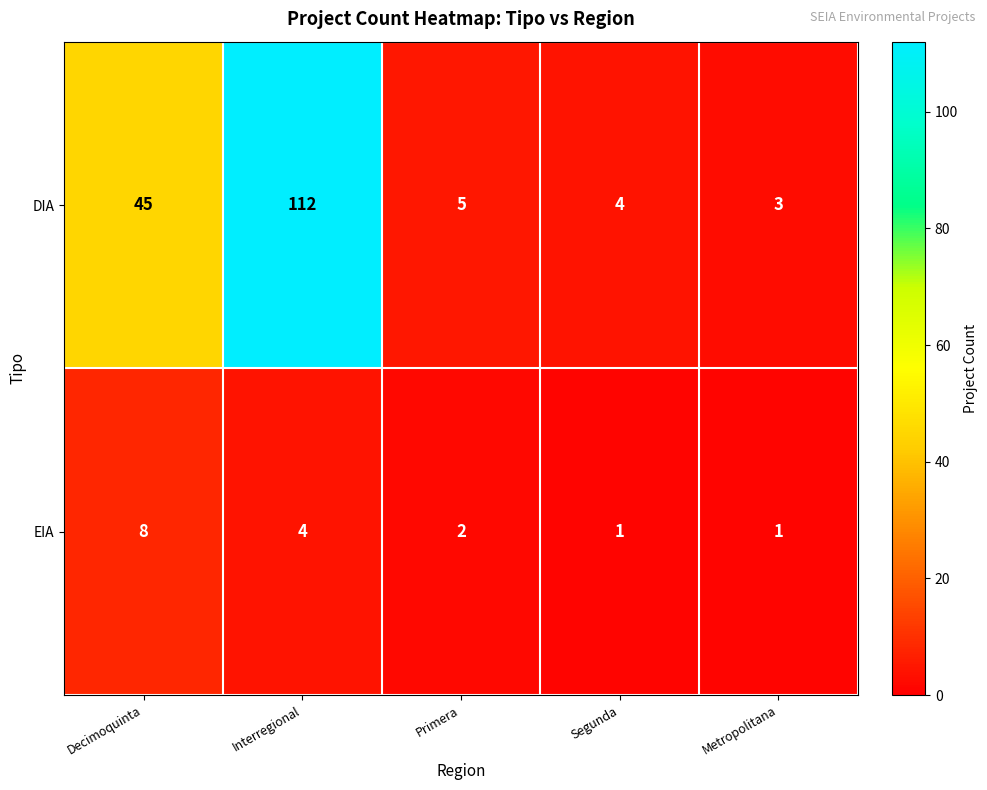

True or false: EIA has a value of 1 at Metropolitana.

True